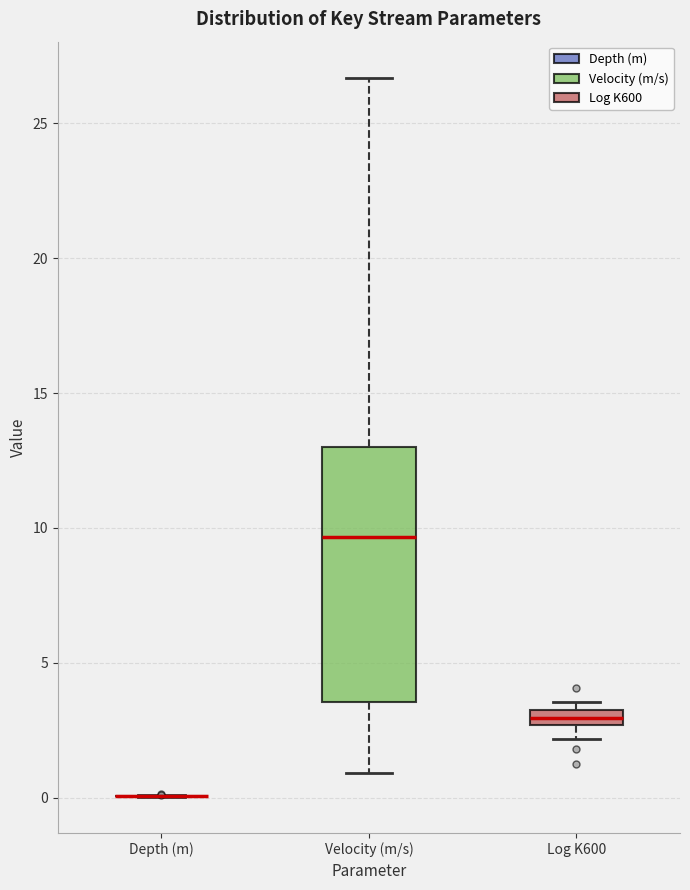

Where does the upper whisker of the box for Velocity (m/s) end on the y-axis? The values are not printed on the chart, so give them approximately, as read against the axis.

26.5